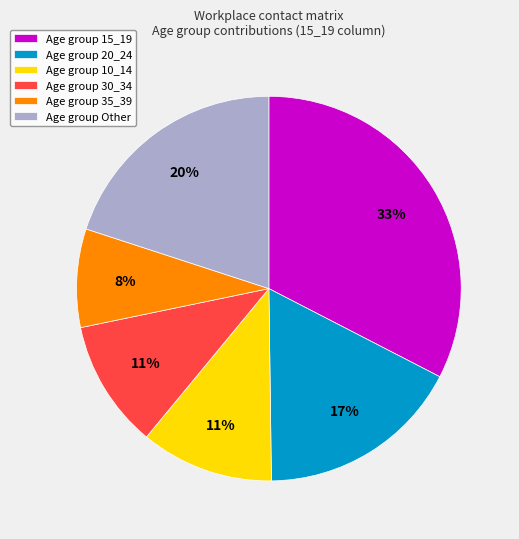

How many segments does this pie chart have?

6